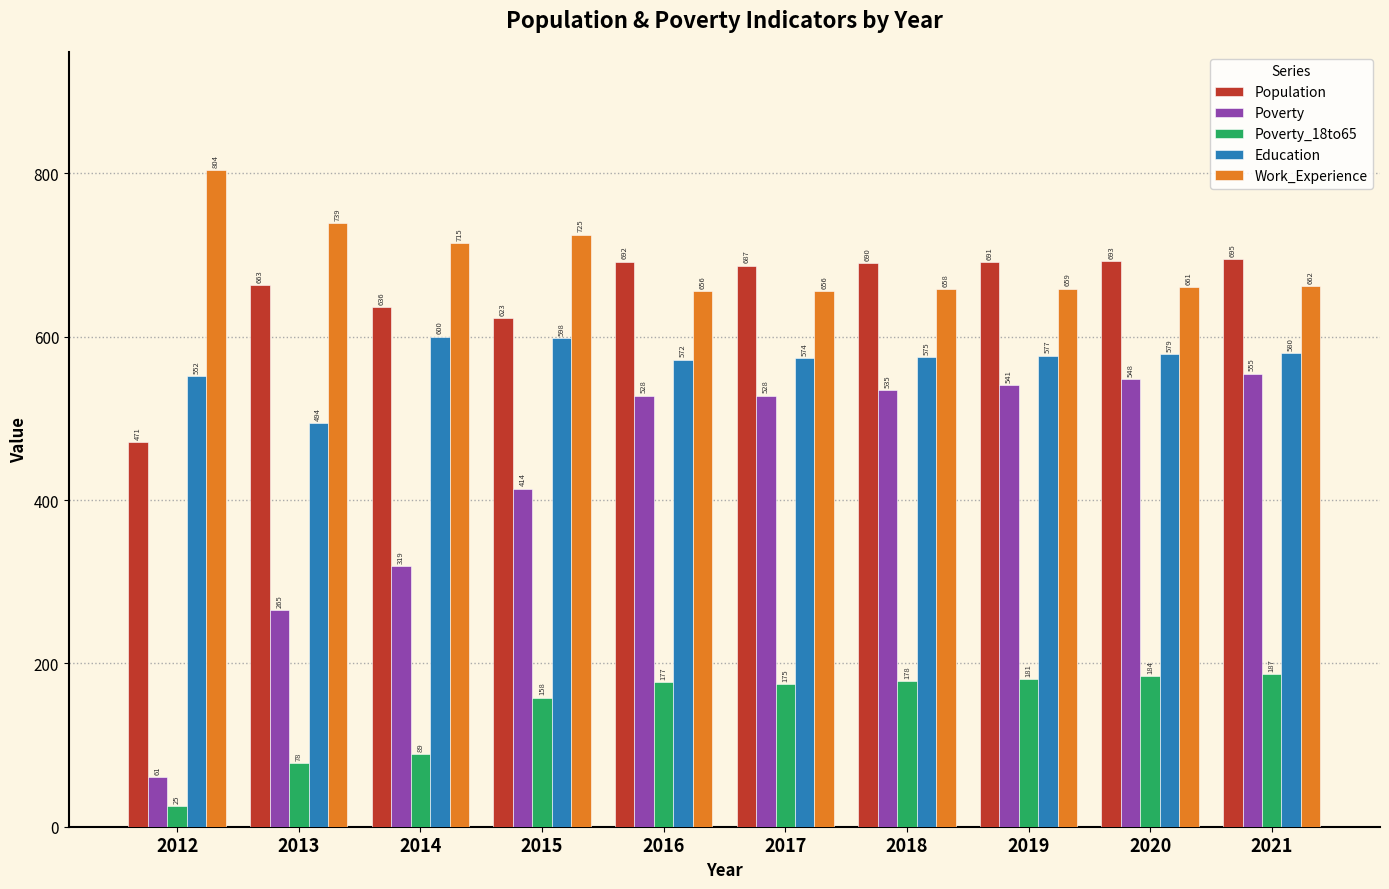

What value does the Education series have at 2015?

598